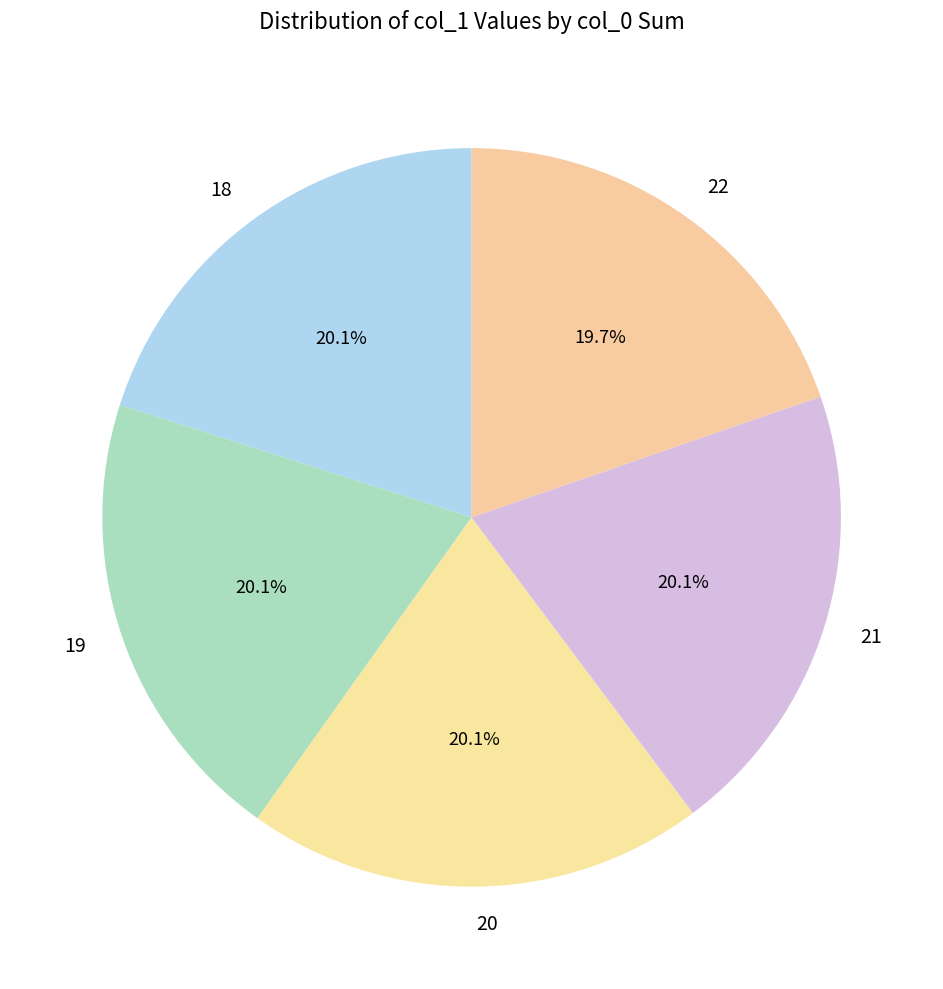

The 18 slice represents 9% of the pie. True or false?

False